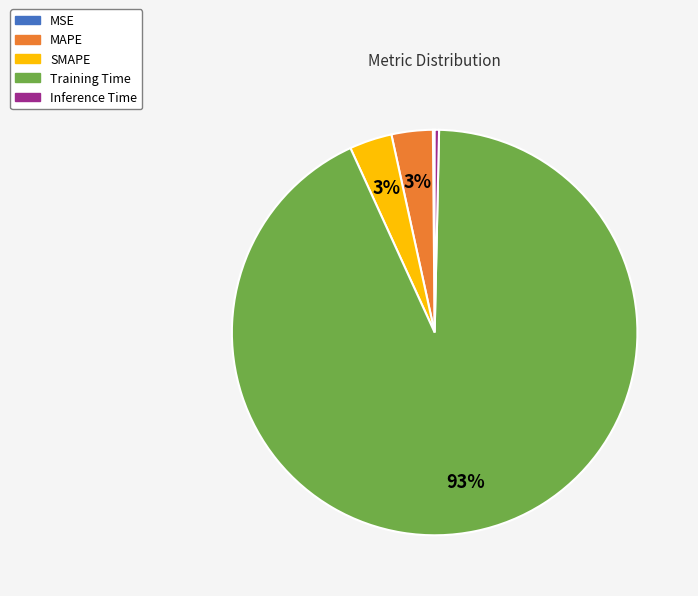

To the nearest percent, what is the average slice percentage?

20%